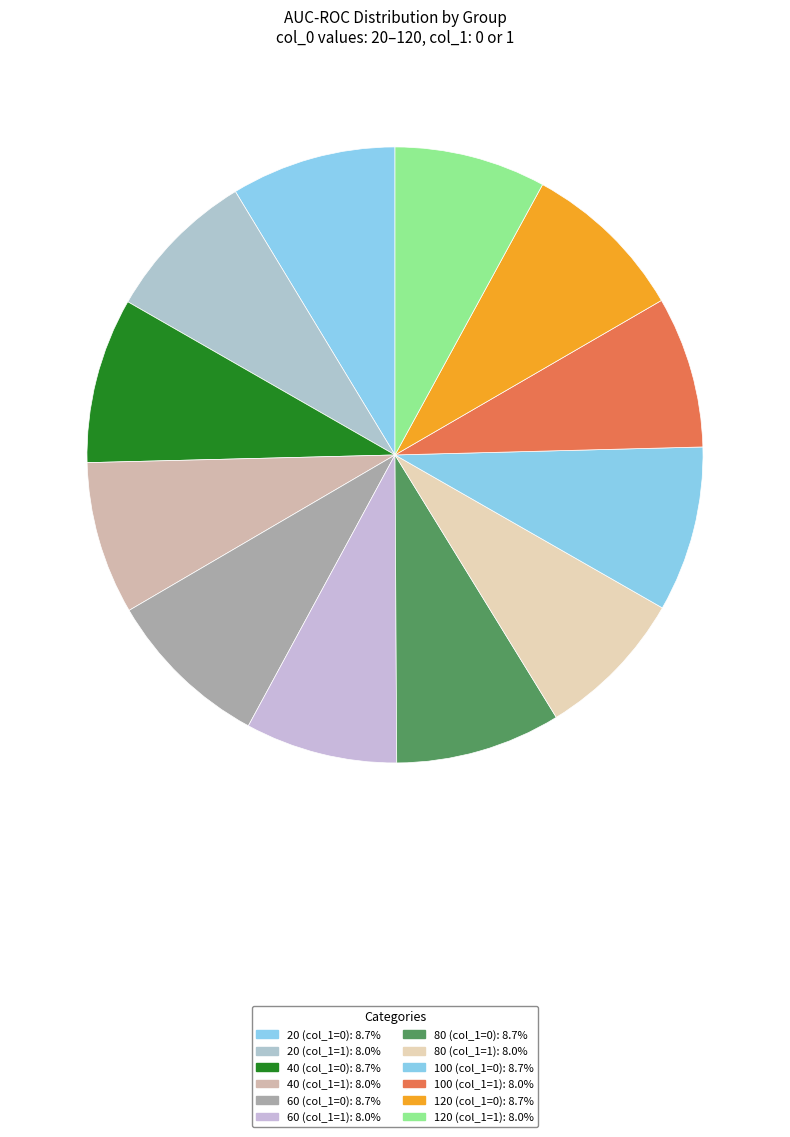

How many segments does this pie chart have?

12